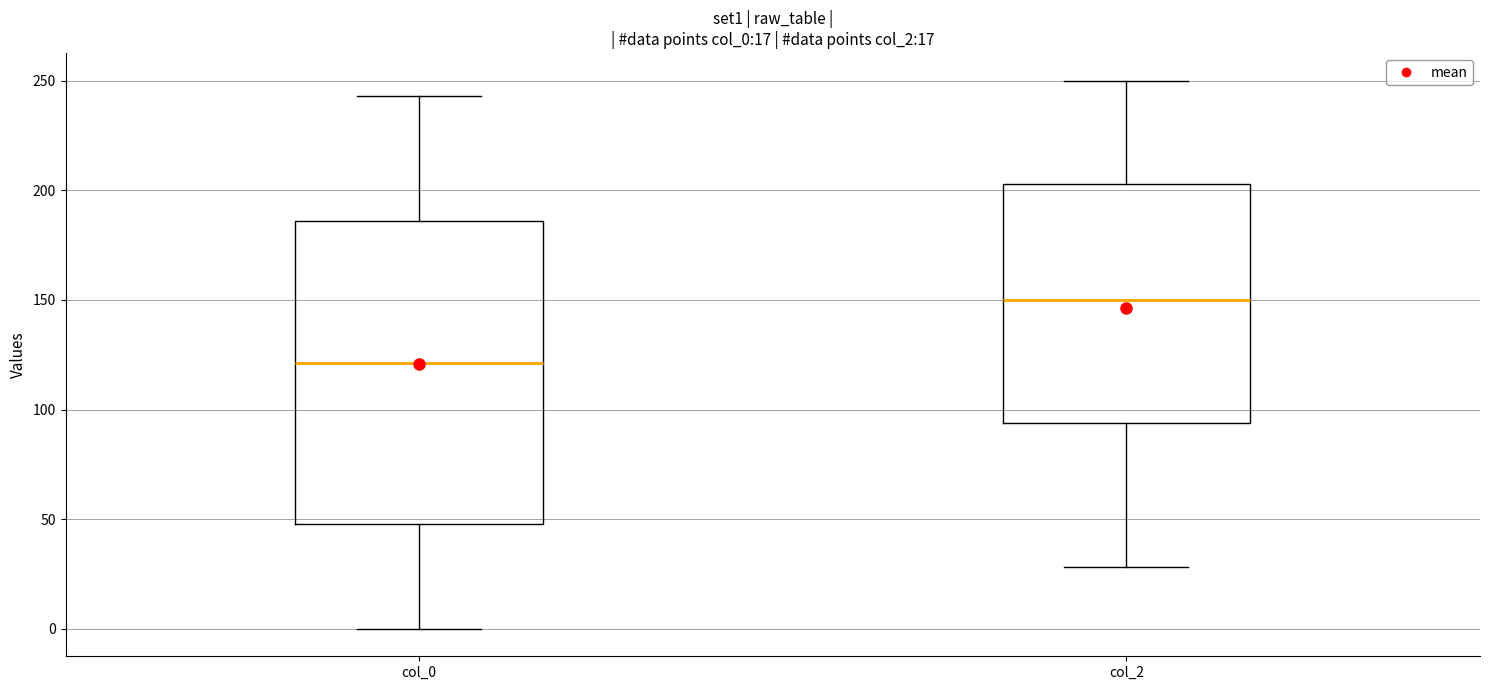

Comparing the boxes themselves (not the whiskers), which one is the tallest?

col_0